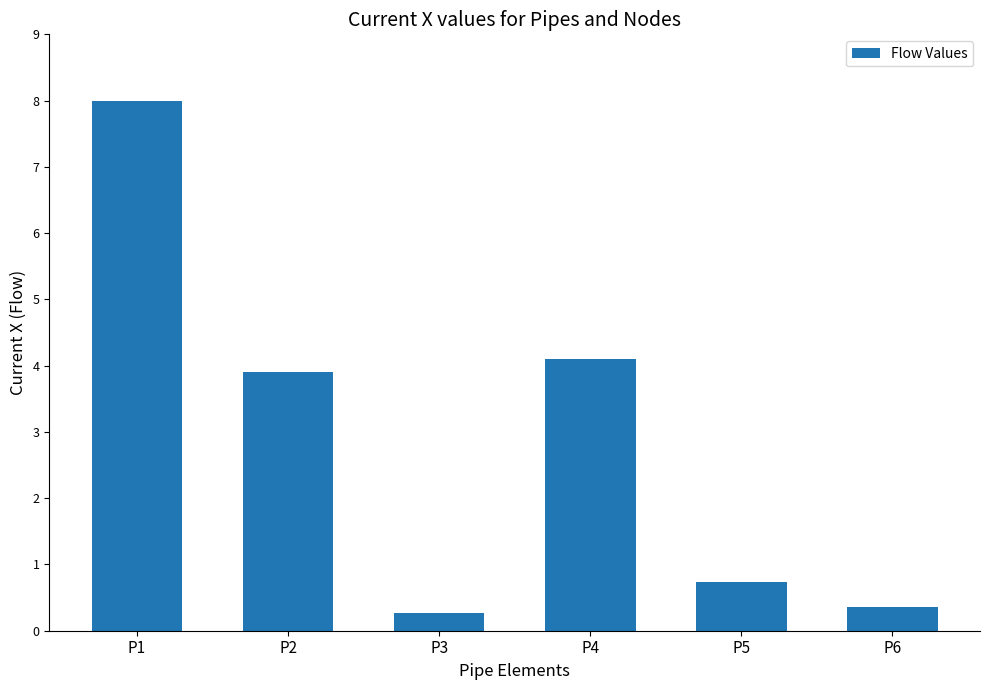

What is the difference between the values at P4 and P3?

3.8